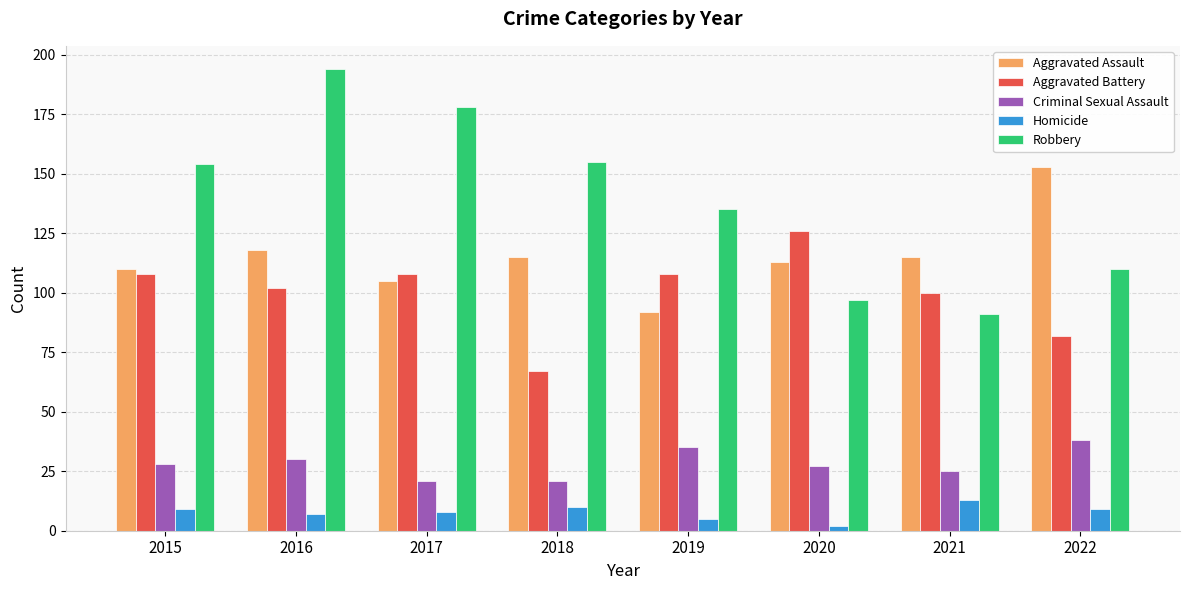

Which series has the largest total across all categories?

Robbery